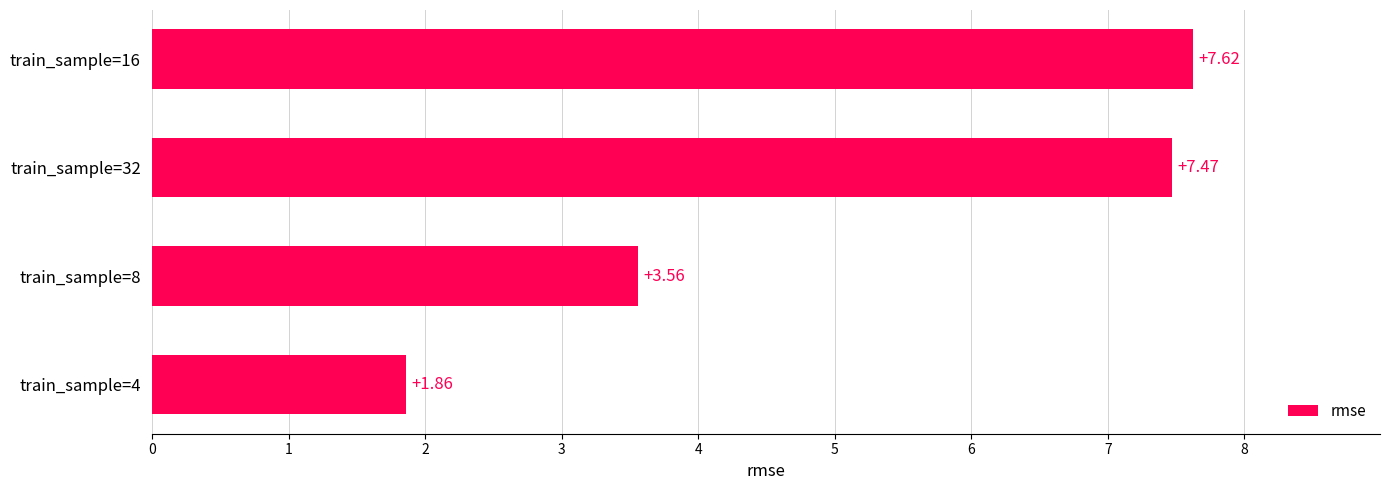

How many bars are there in total?

4